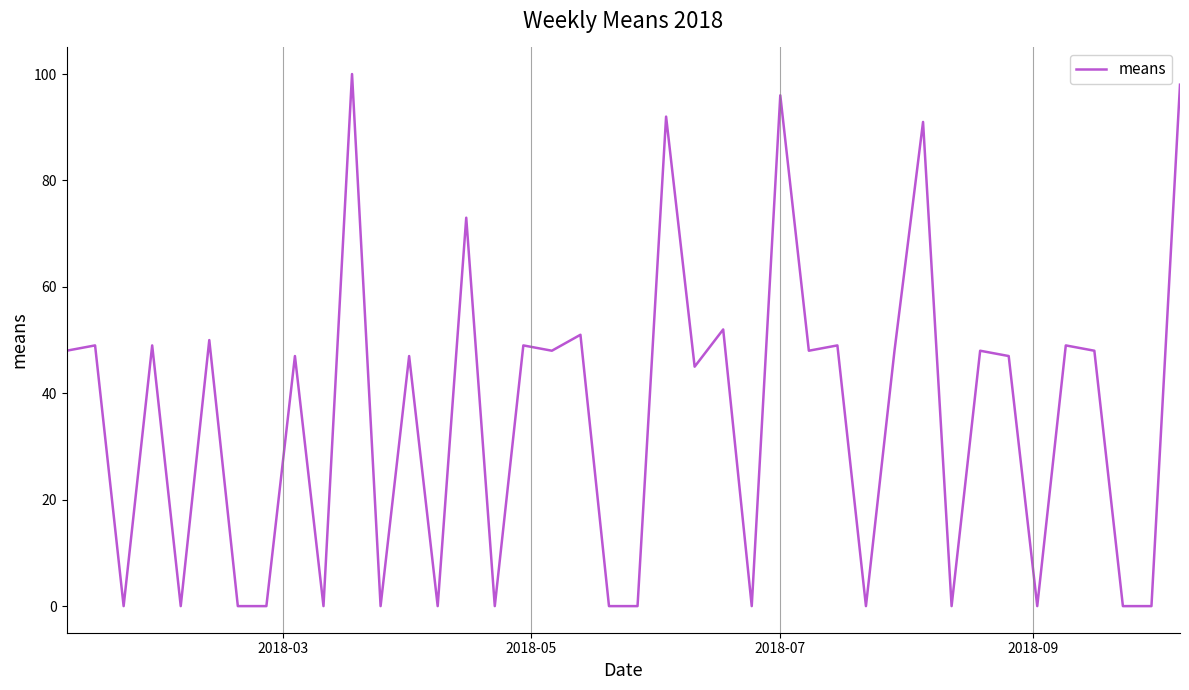

What is the greatest value displayed?

100